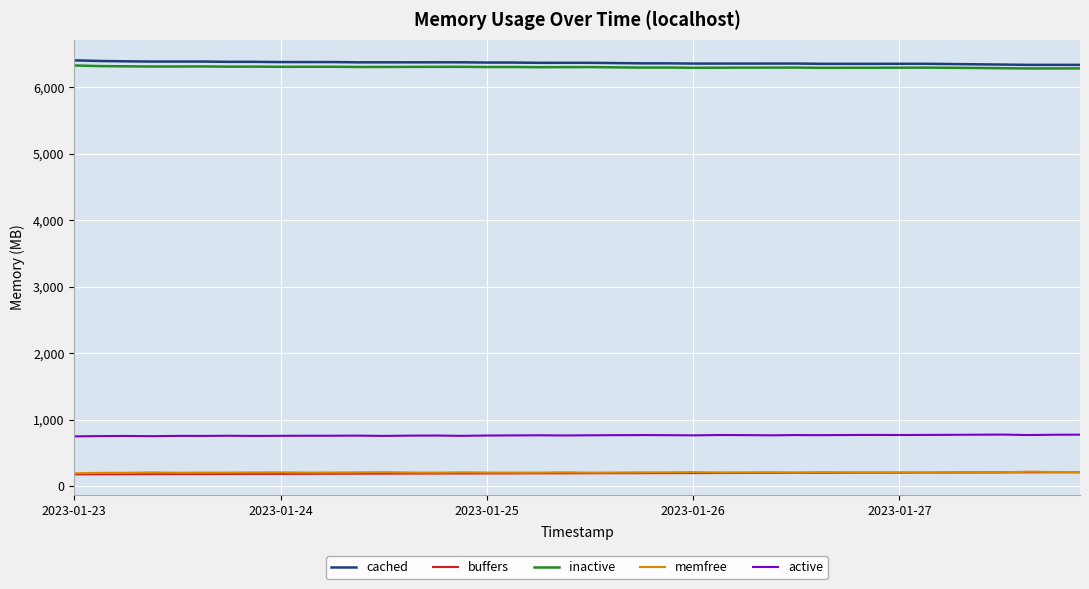

What is the smallest value displayed?

175.2